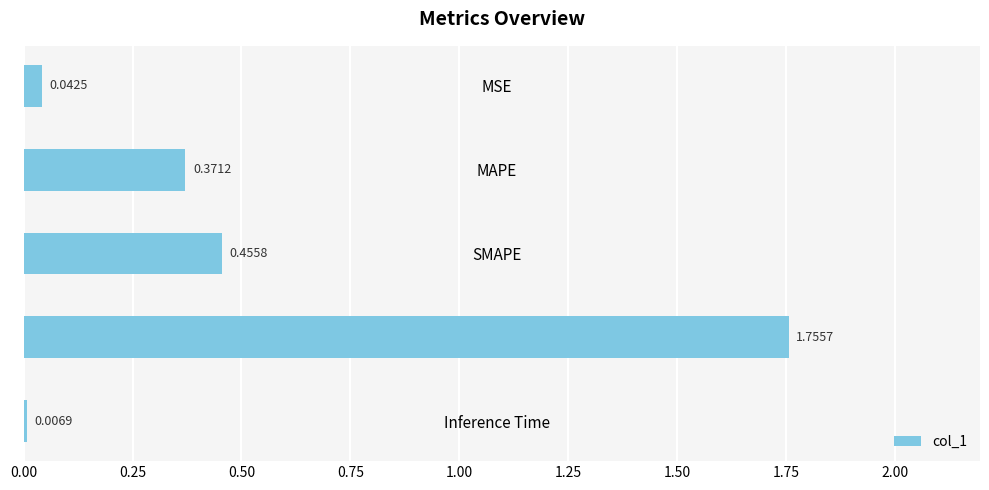

What is the sum of the values at Training Time and SMAPE?

2.2